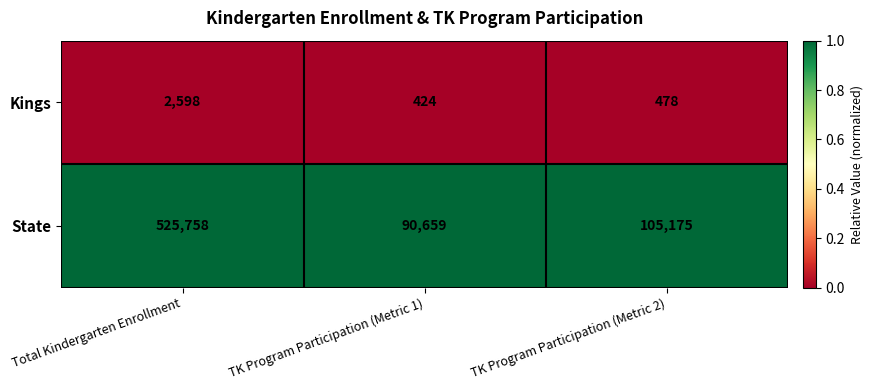

What is the difference between the maximum and minimum values in the Kings series?

2174